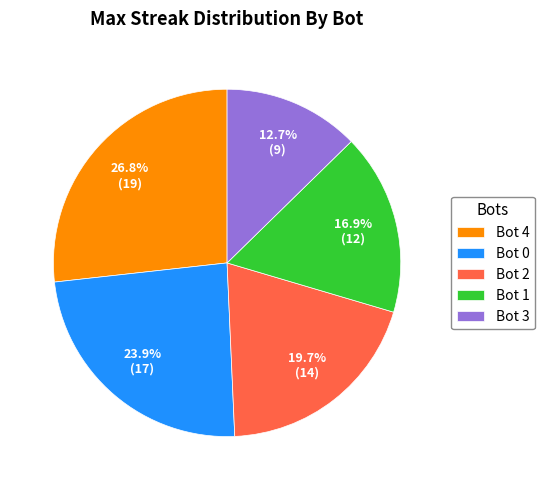

Count the number of slices in the pie.

5